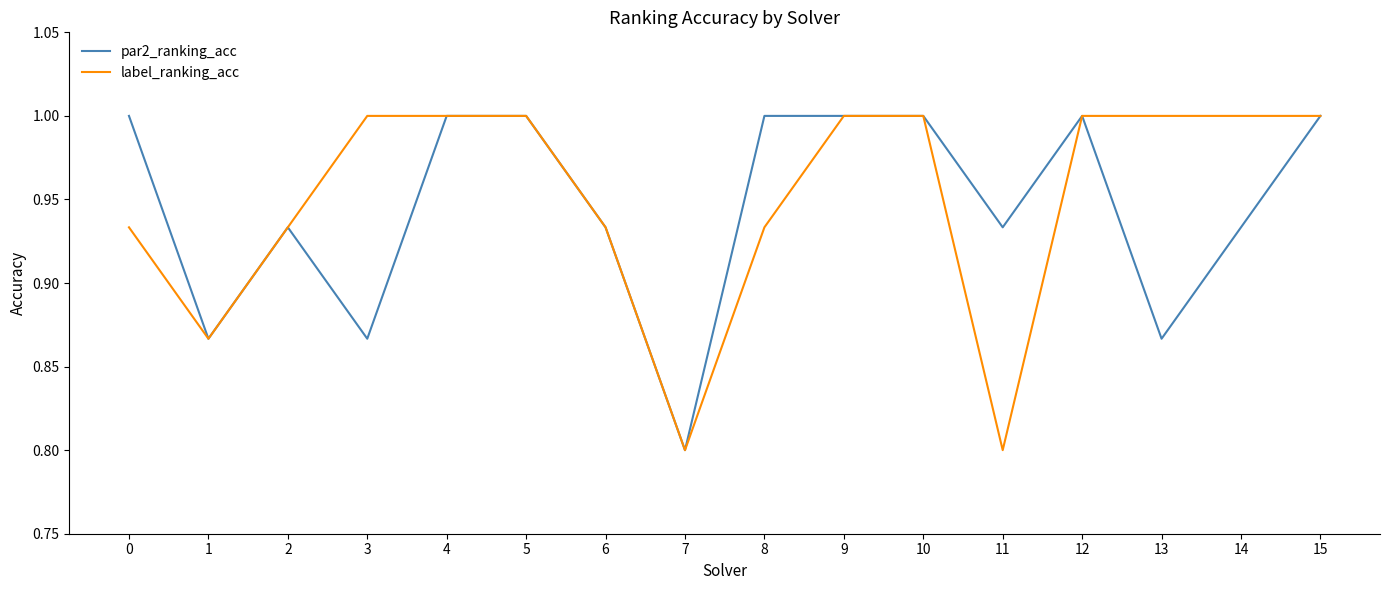

At which label is par2_ranking_acc closest to 0?

7